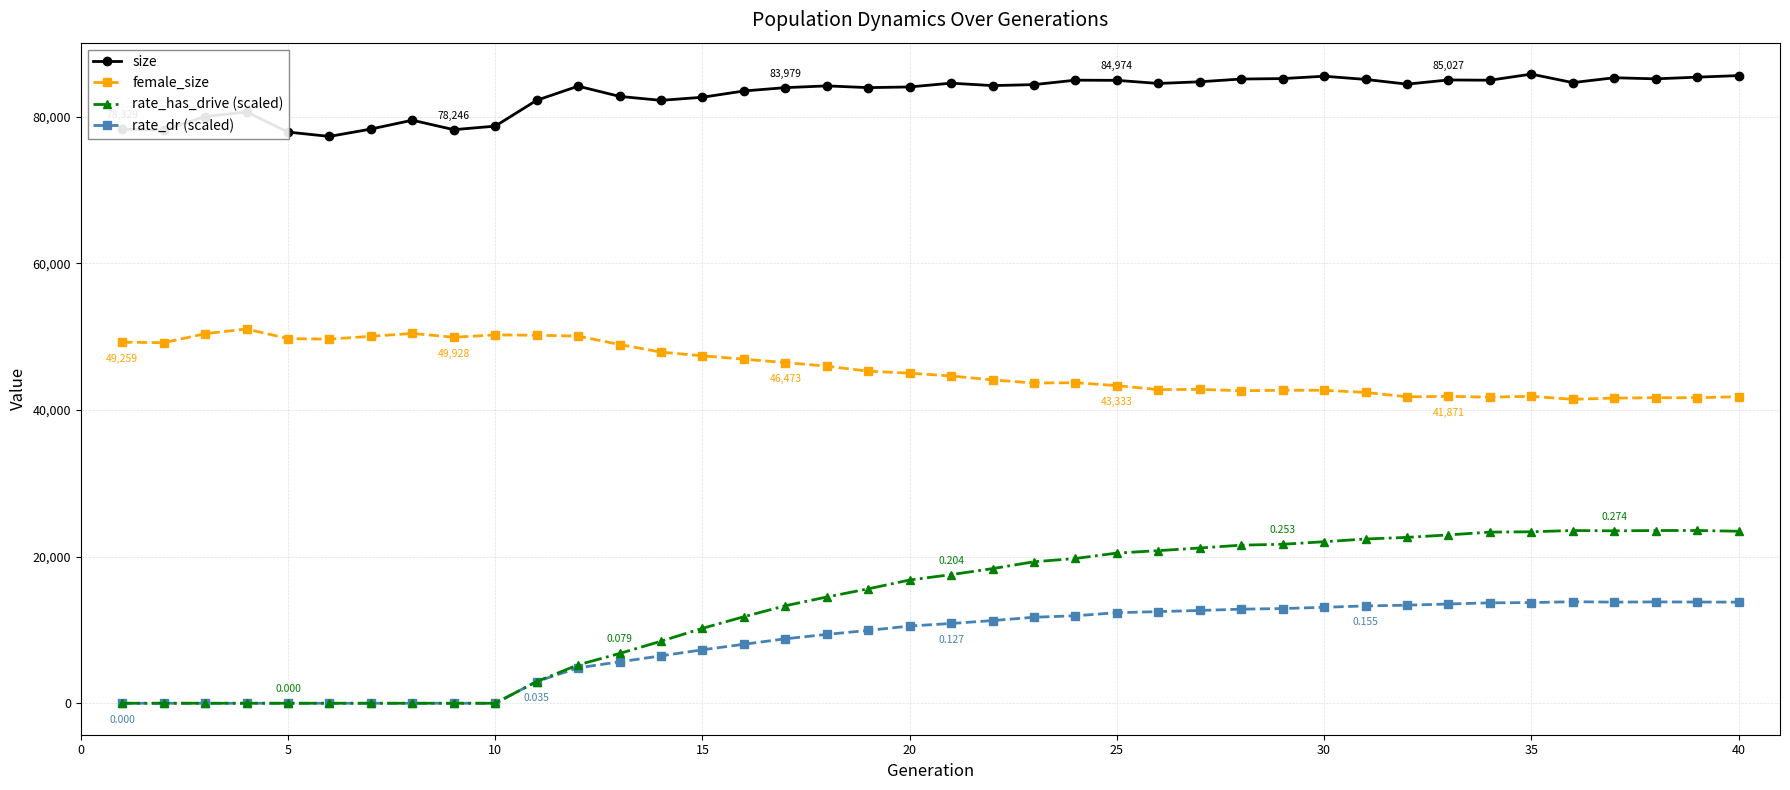

Rank the series by their maximum value, from highest to lowest.

size, female_size, rate_has_drive (scaled), rate_dr (scaled)